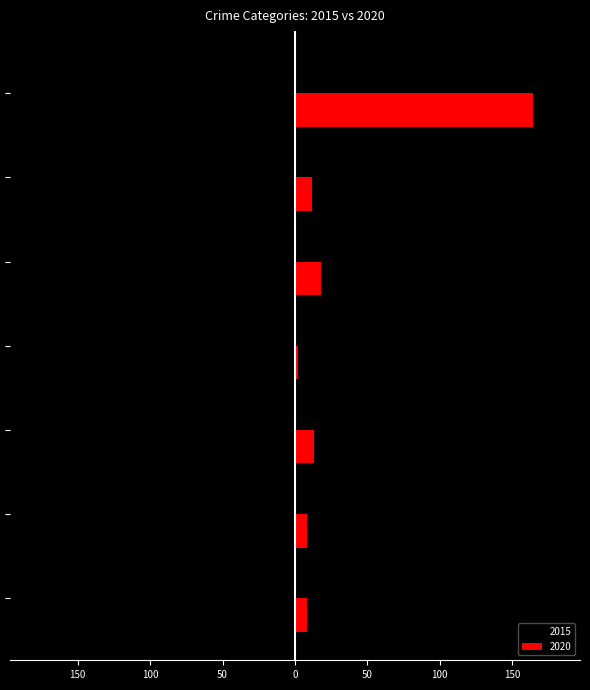

What is the maximum value shown in the chart?

164